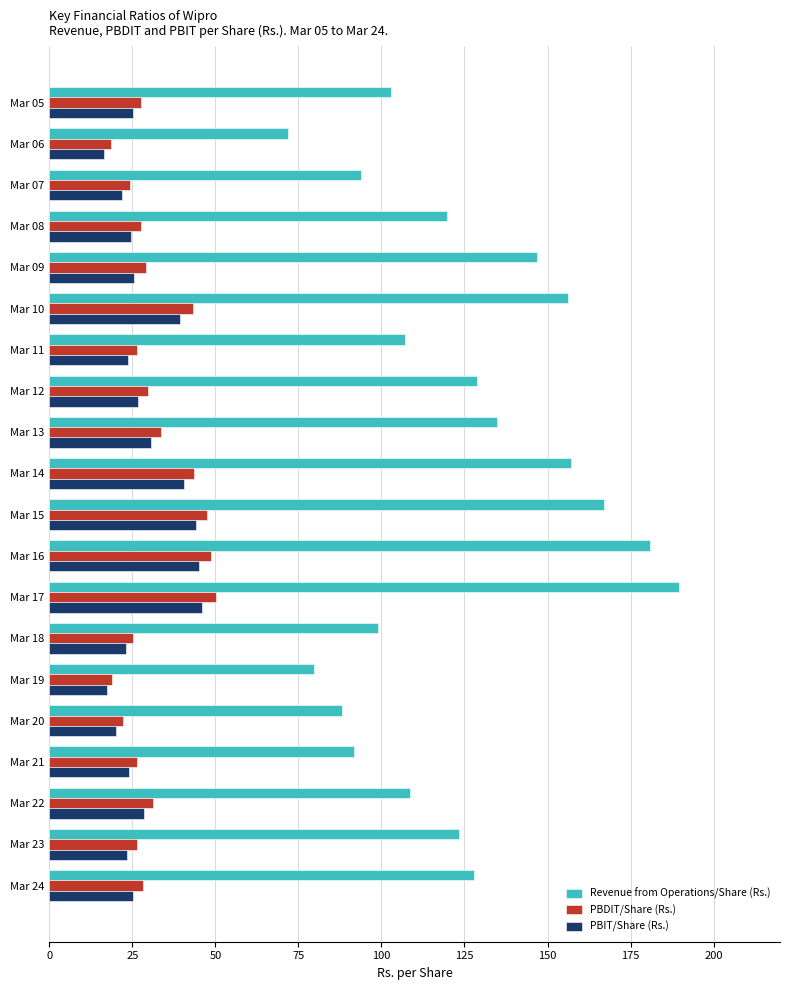

Which series has the largest total across all categories?

Revenue from Operations/Share (Rs.)